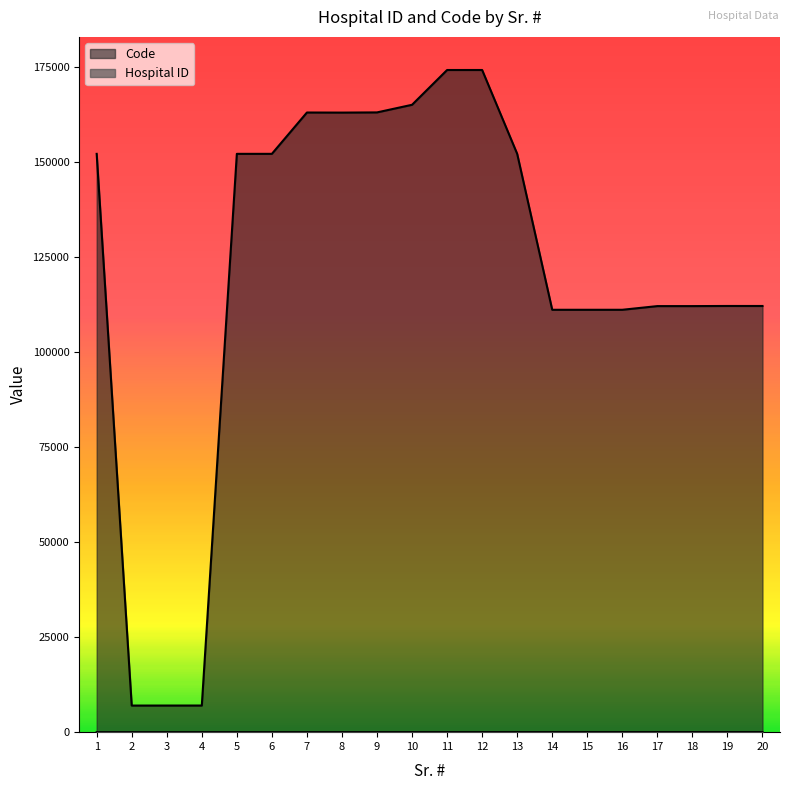

What is the lowest value of the Code series?

7001